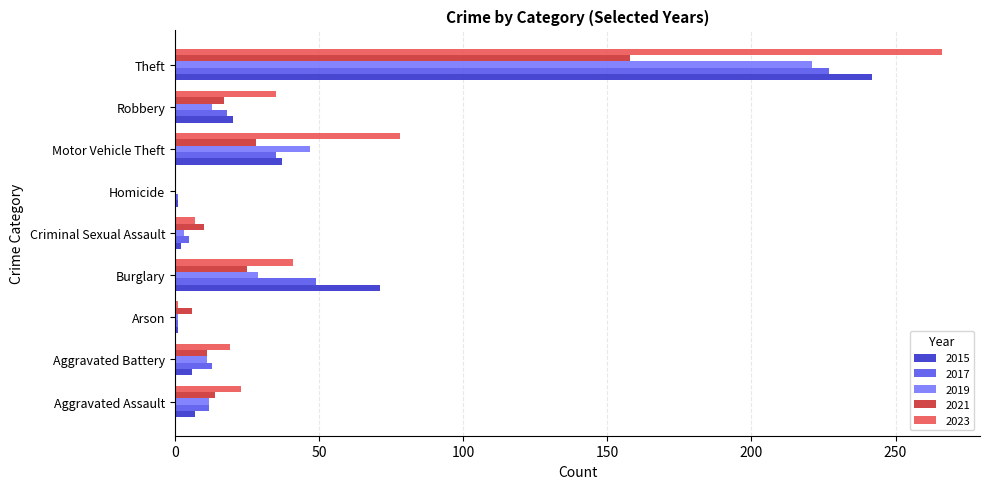

Where is 2023 nearest to the value 133?

Motor Vehicle Theft